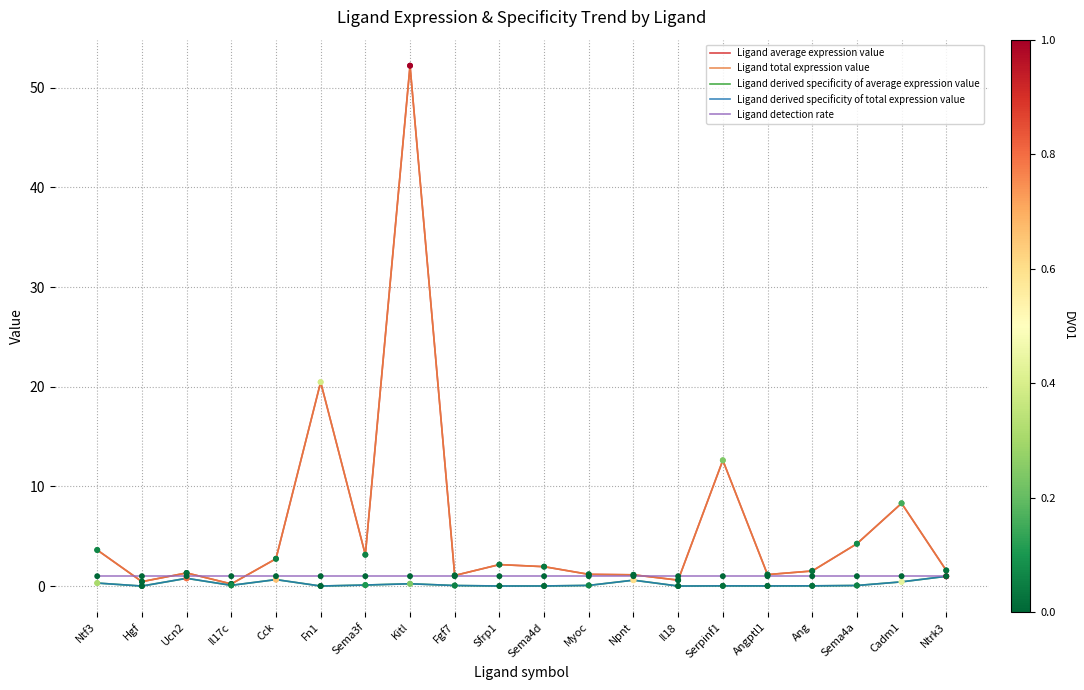

Which series has the largest total across all categories?

Ligand average expression value